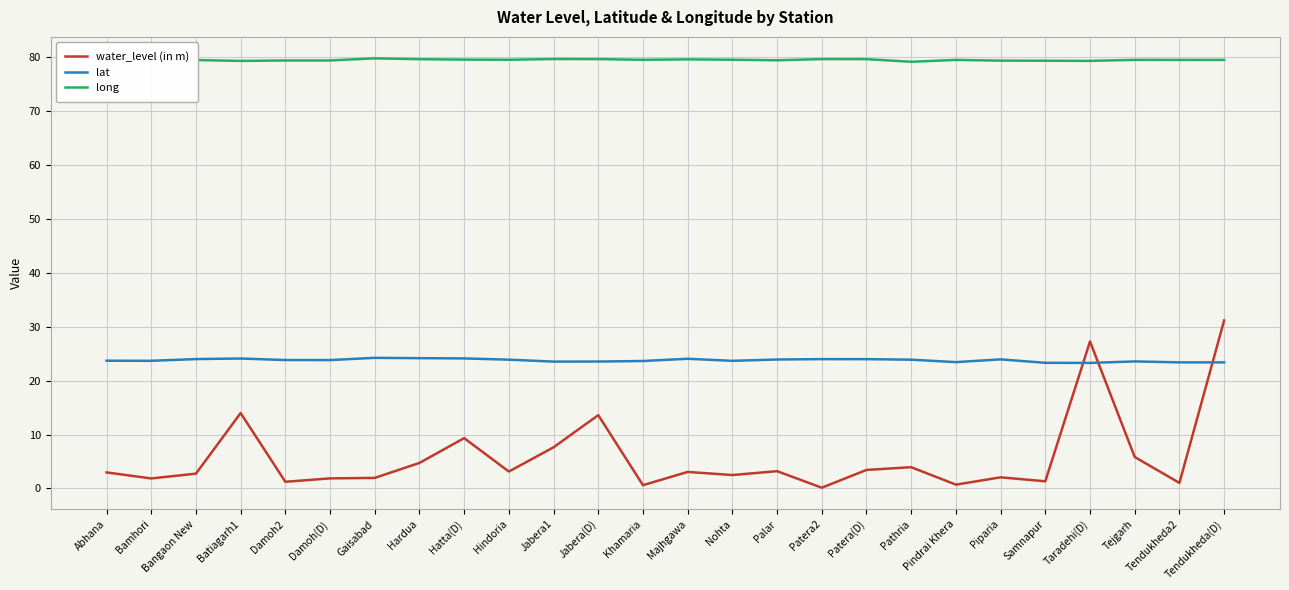

True or false: lat and long intersect in this chart.

False